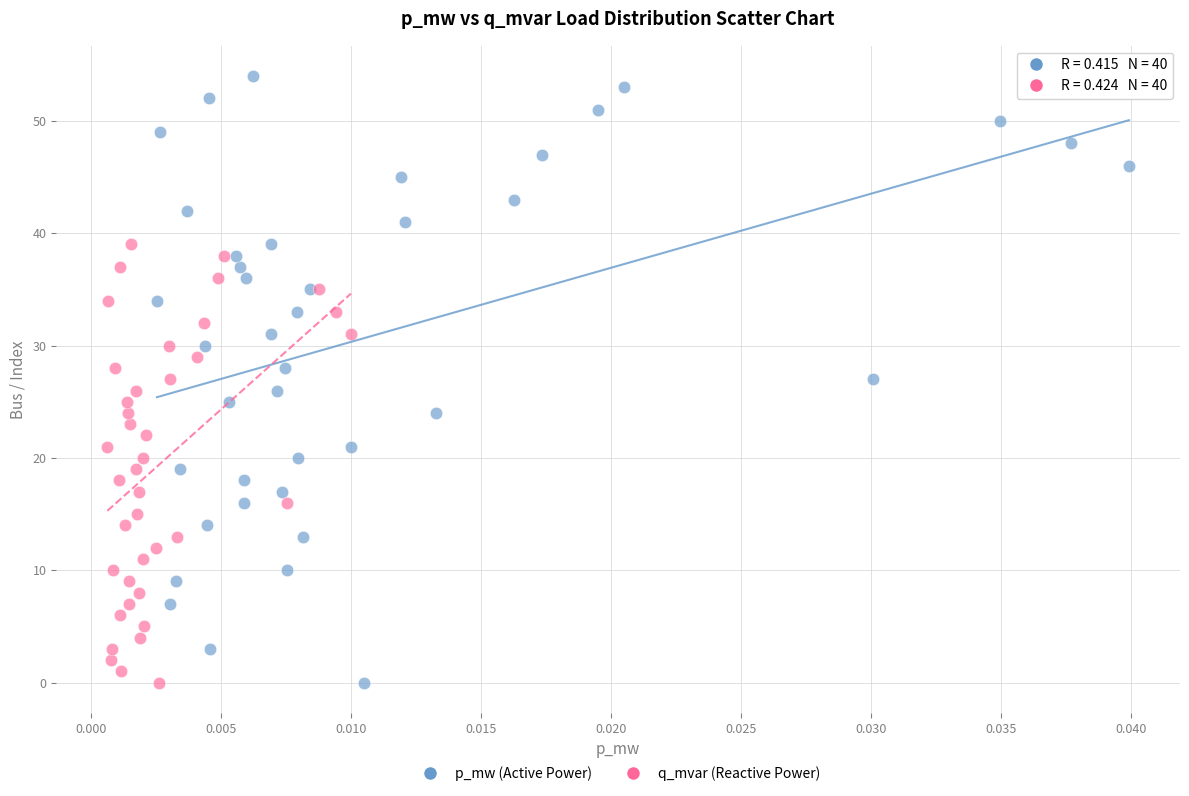

Which series has the largest Y range (max minus min)?

p_mw (Active Power)